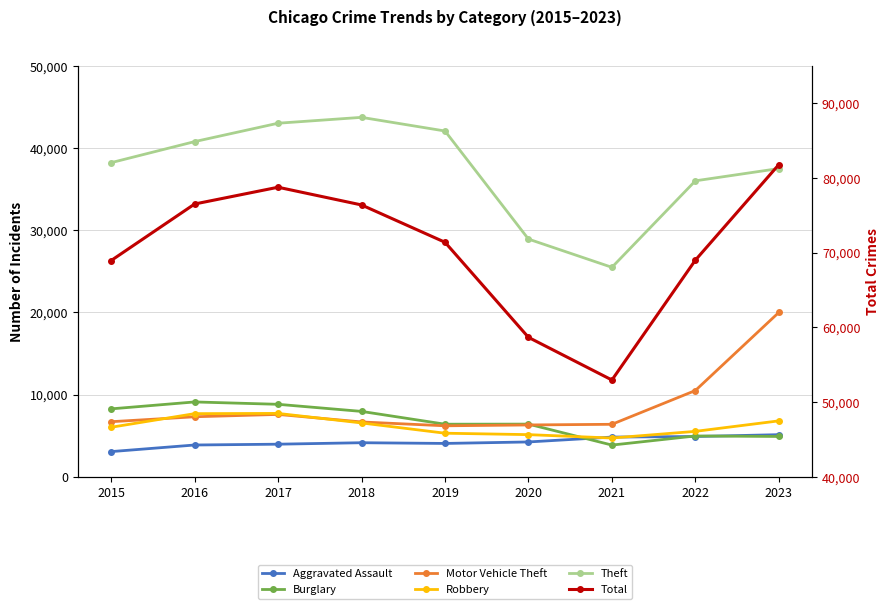

True or false: Total and Theft cross at least once.

False